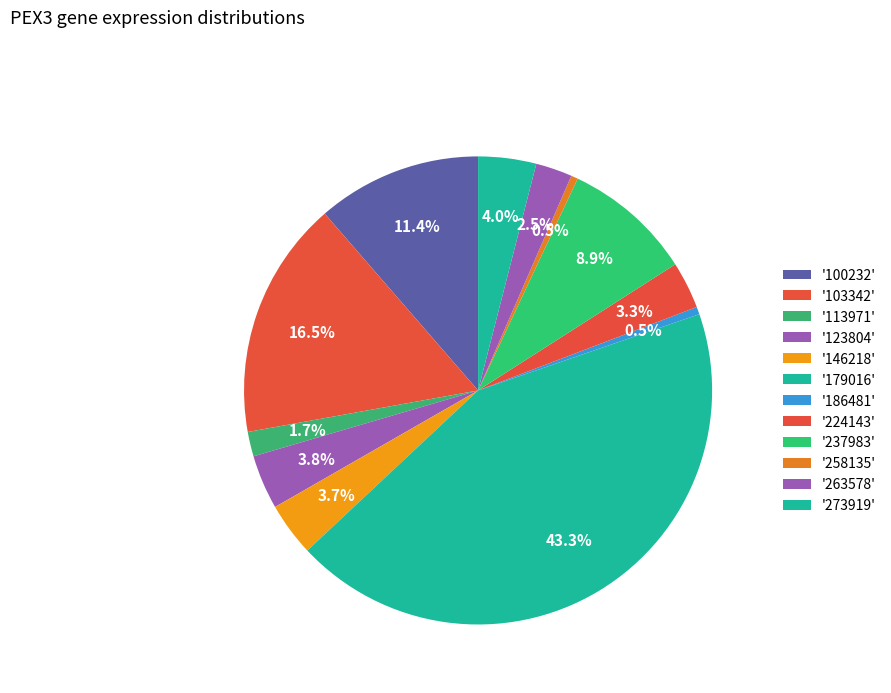

How many slices are in this pie chart?

12